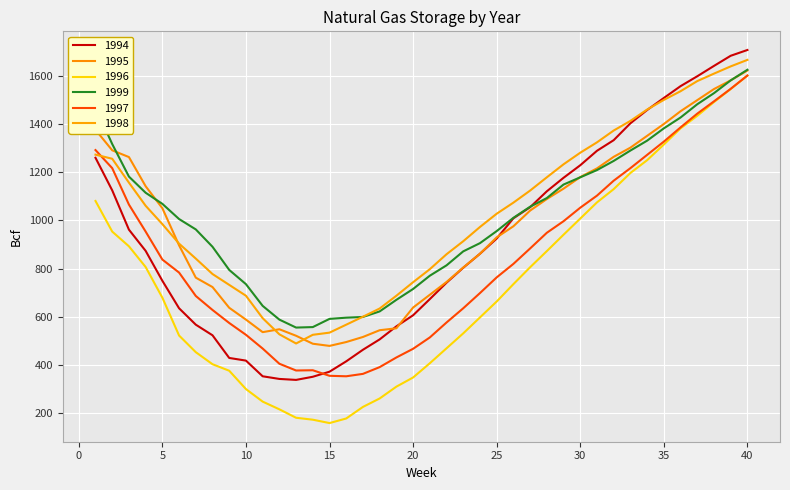

Rank the categories by 1999 value from lowest to highest.

13, 14, 12, 15, 16, 17, 18, 11, 19, 20, 10, 21, 9, 22, 23, 8, 24, 25, 7, 6, 26, 27, 5, 28, 4, 29, 30, 3, 31, 32, 33, 2, 34, 35, 36, 1, 37, 38, 39, 40